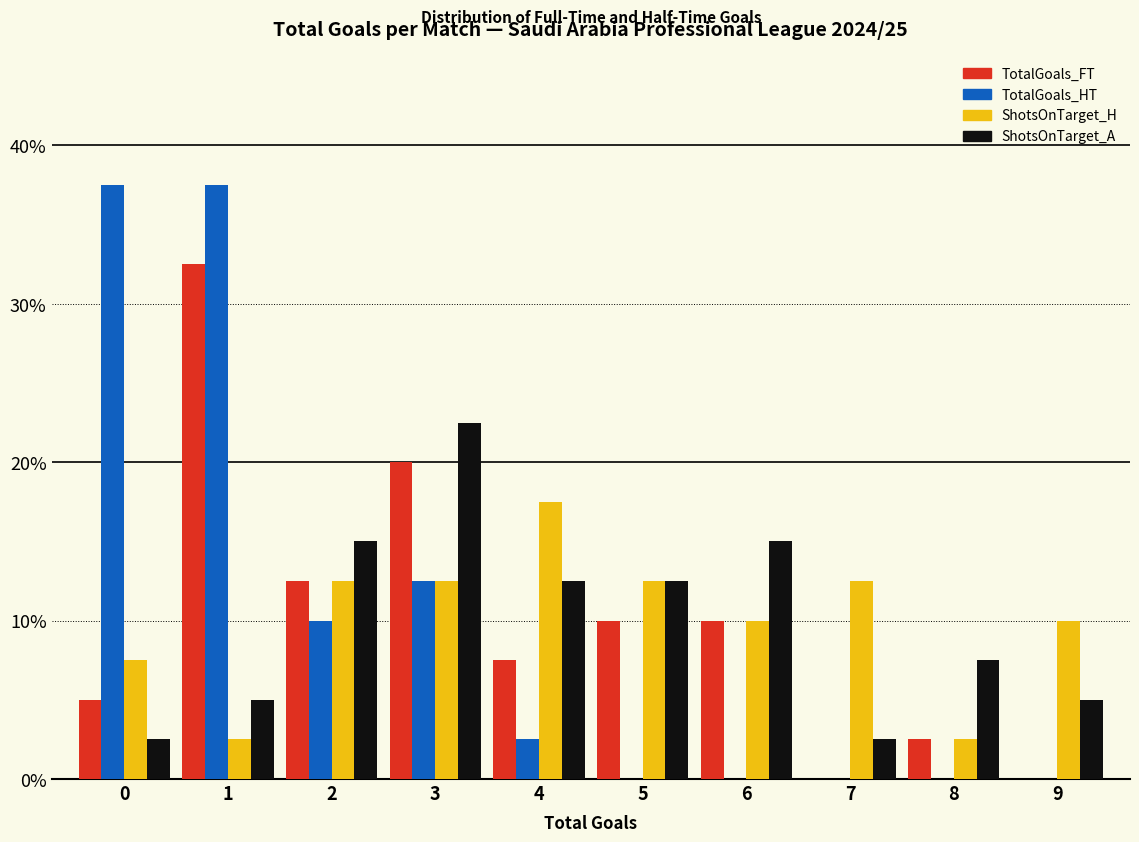

Reading left to right, list every range on the x-axis with the height of the bar of each series over it. The values are not printed on the chart, so give them approximately, as read against the axis.

-0.5 to 0.5: TotalGoals_FT=5	TotalGoals_HT=38	ShotsOnTarget_H=8	ShotsOnTarget_A=3
0.5 to 1.5: TotalGoals_FT=33	TotalGoals_HT=38	ShotsOnTarget_H=3	ShotsOnTarget_A=5
1.5 to 2.5: TotalGoals_FT=13	TotalGoals_HT=10	ShotsOnTarget_H=13	ShotsOnTarget_A=15
2.5 to 3.5: TotalGoals_FT=20	TotalGoals_HT=13	ShotsOnTarget_H=13	ShotsOnTarget_A=23
3.5 to 4.5: TotalGoals_FT=8	TotalGoals_HT=3	ShotsOnTarget_H=18	ShotsOnTarget_A=13
4.5 to 5.5: TotalGoals_FT=10	TotalGoals_HT=0	ShotsOnTarget_H=13	ShotsOnTarget_A=13
5.5 to 6.5: TotalGoals_FT=10	TotalGoals_HT=0	ShotsOnTarget_H=10	ShotsOnTarget_A=15
6.5 to 7.5: TotalGoals_FT=0	TotalGoals_HT=0	ShotsOnTarget_H=13	ShotsOnTarget_A=3
7.5 to 8.5: TotalGoals_FT=3	TotalGoals_HT=0	ShotsOnTarget_H=3	ShotsOnTarget_A=8
8.5 to 9.5: TotalGoals_FT=0	TotalGoals_HT=0	ShotsOnTarget_H=10	ShotsOnTarget_A=5